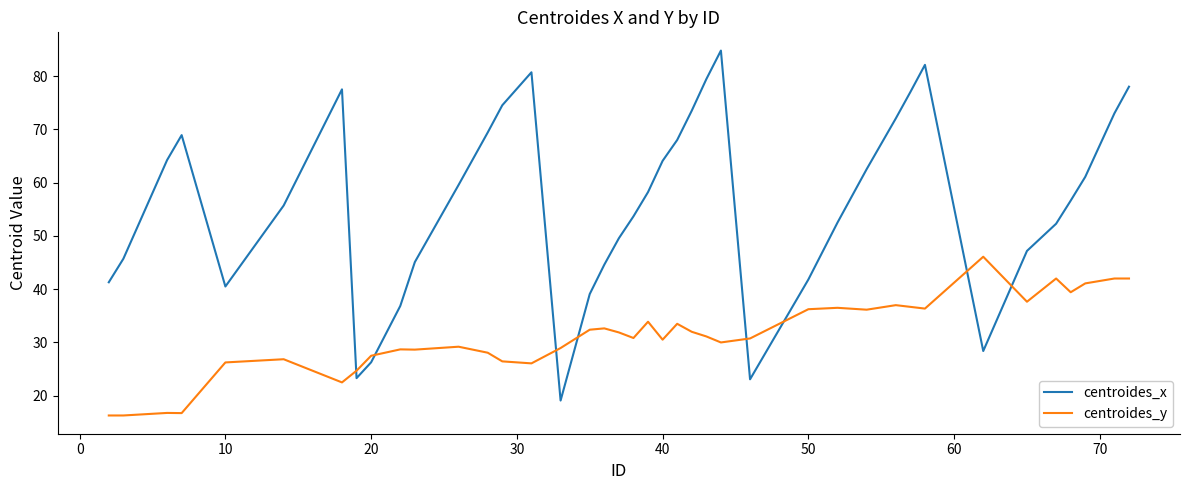

What is the minimum value shown in the chart?

16.3